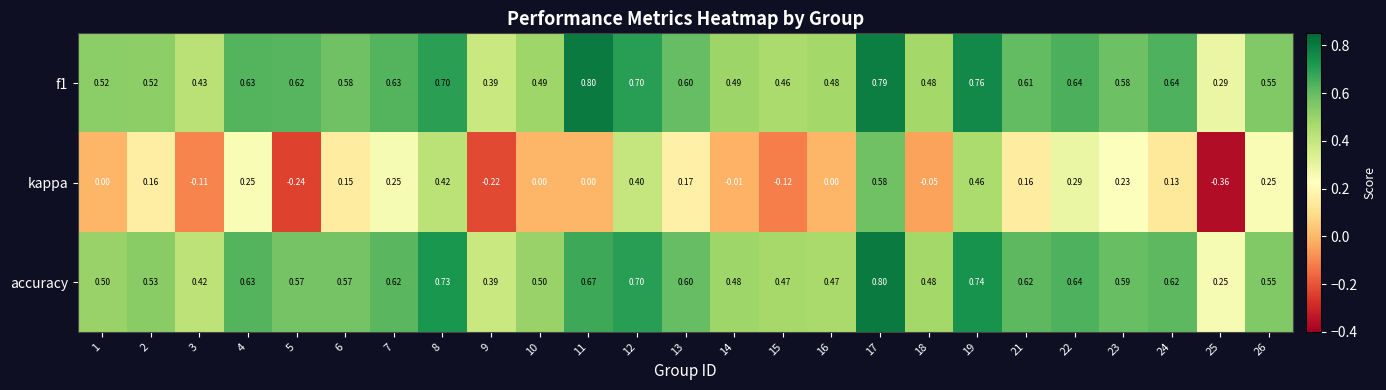

Which series has the widest spread of values?

kappa